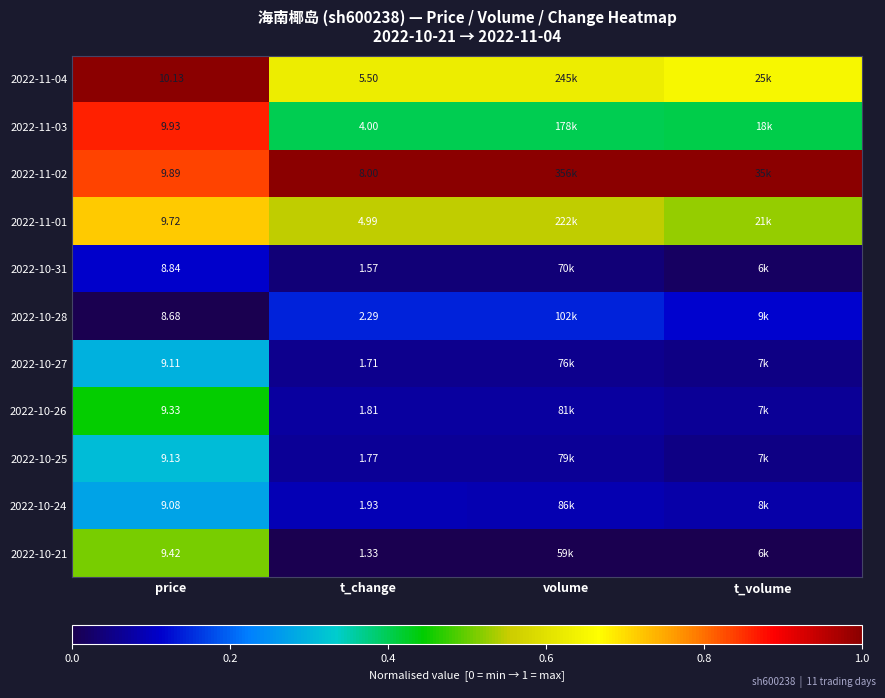

Is it true that 2022-10-25 equals 0.1 at price?

False